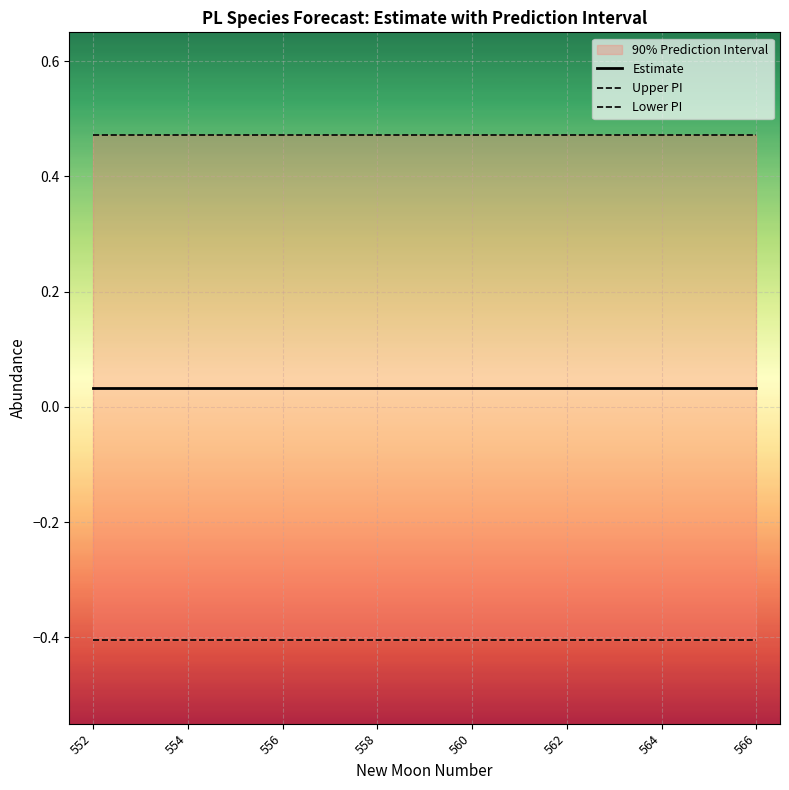

True or false: Estimate and Upper PI cross at least once.

False